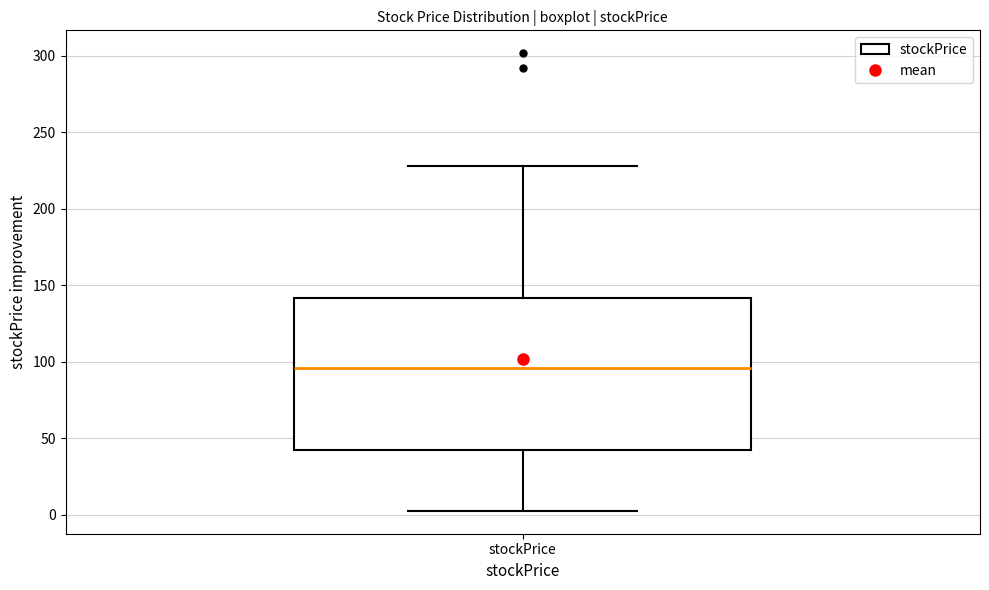

Transcribe this box plot: give where the median line is, the range the box spans, and where the two whiskers end, as read against the y-axis. The values are not printed on the chart, so give them approximately, as read against the axis.

median 95, box 45 to 140, whiskers 5 to 230